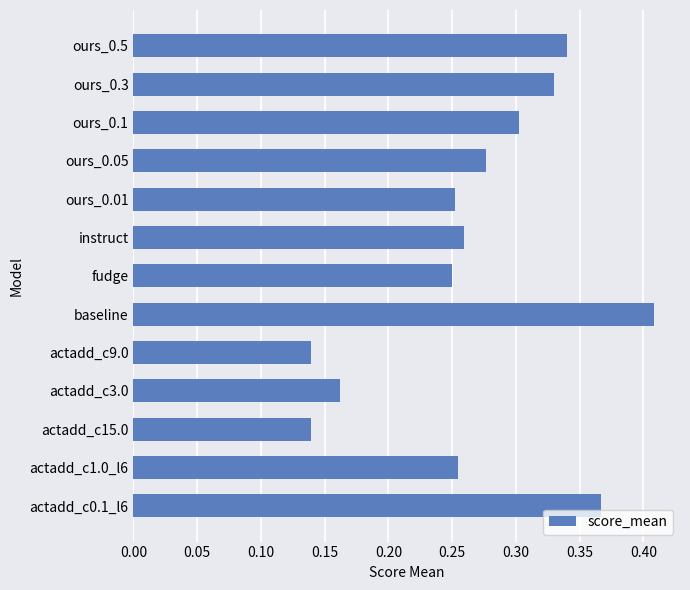

What is the sum of the values at instruct and ours_0.3?

0.6